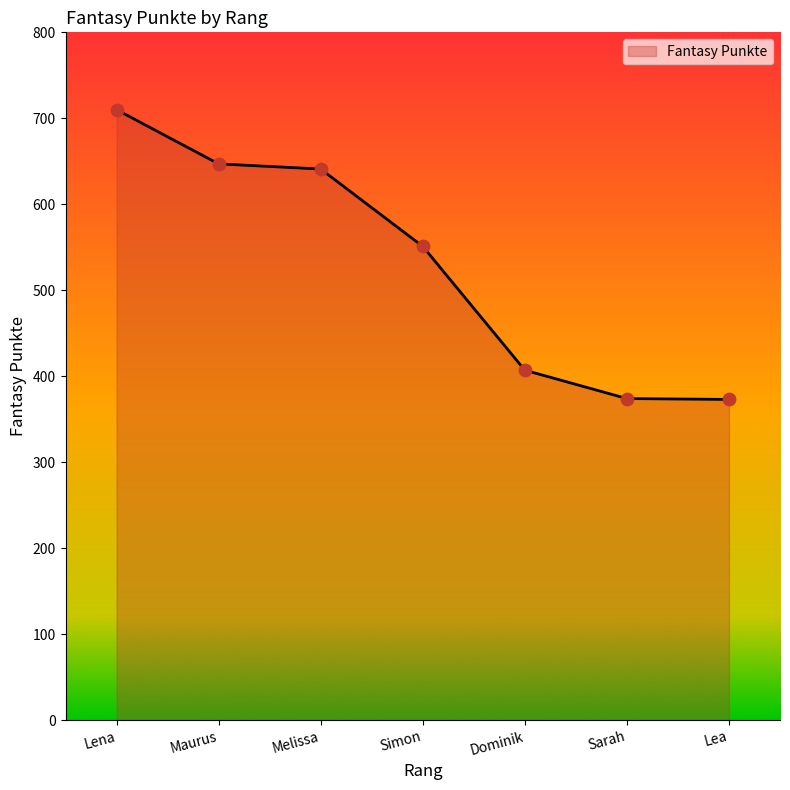

What is the ratio of the value at Simon to the value at Dominik?

1.4